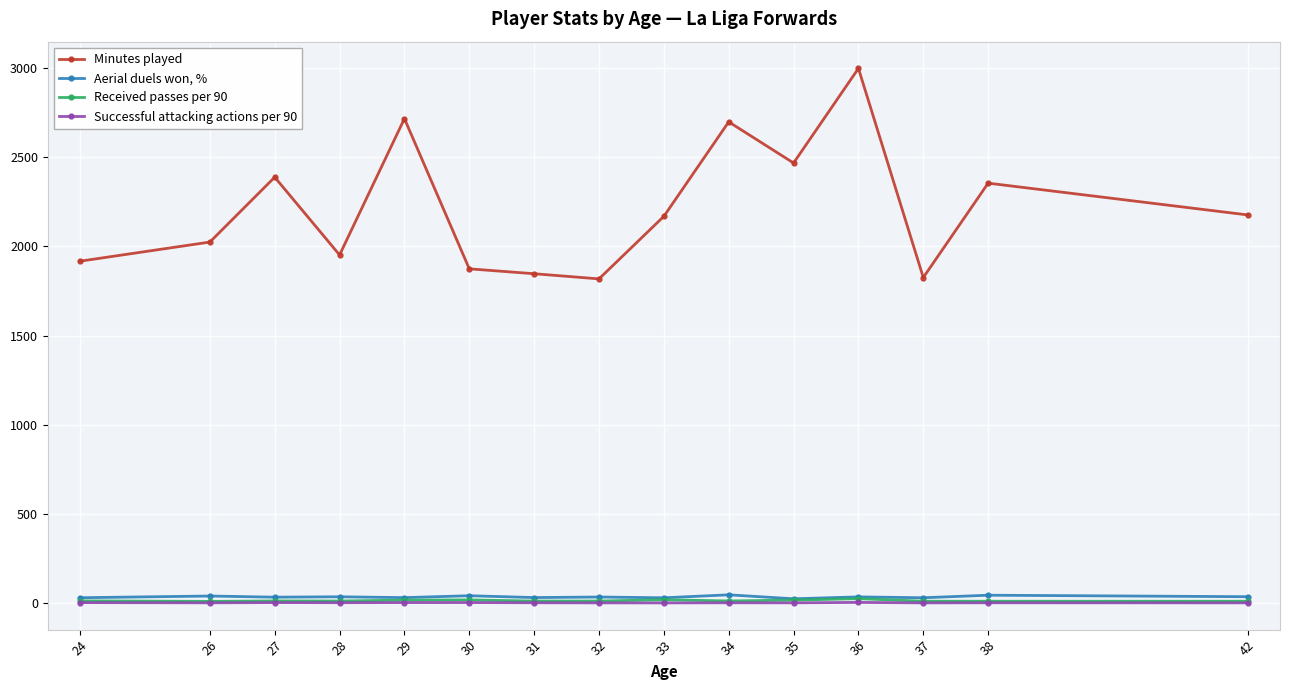

True or false: Received passes per 90 has more than 1 points higher than both neighbors.

True